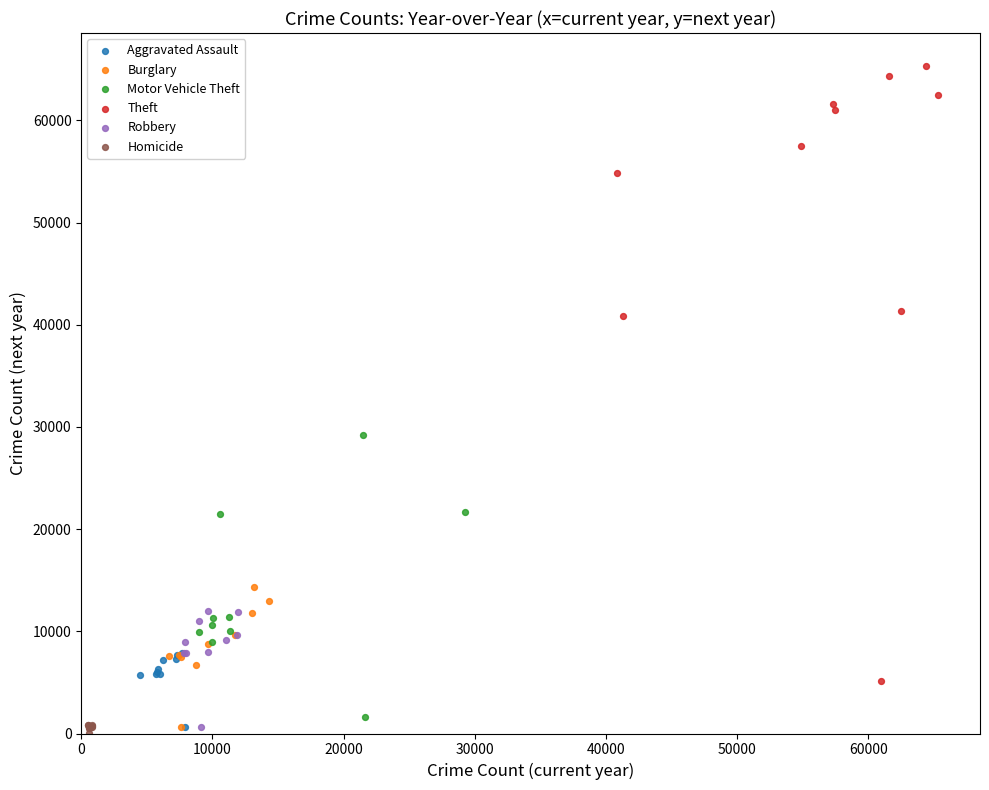

Which series reaches the maximum Y coordinate?

Theft